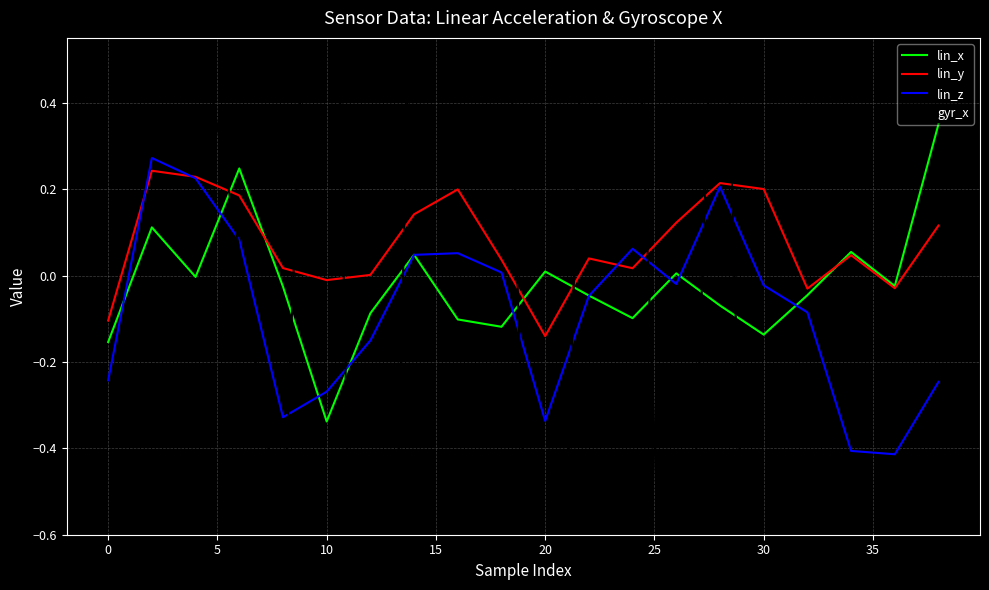

Count the number of data series in this chart.

4